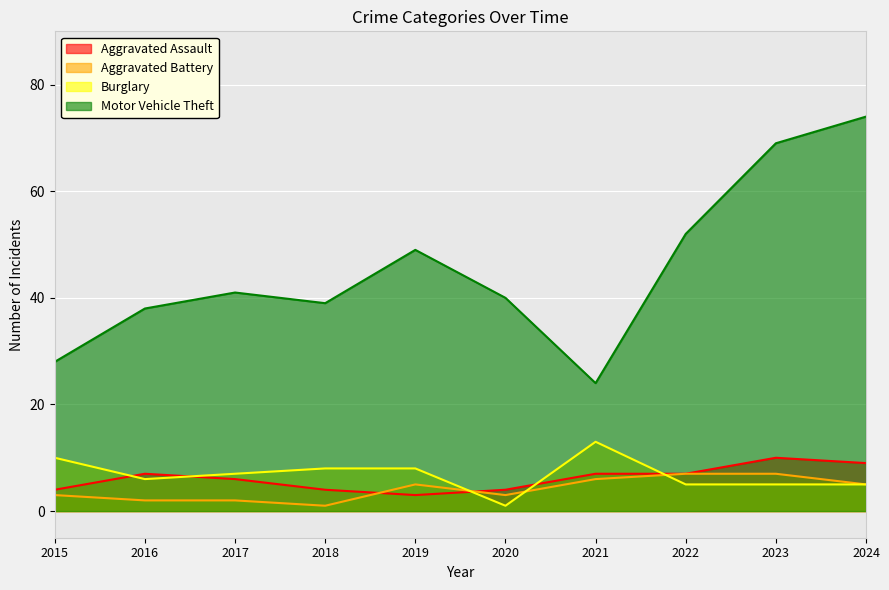

What is the value of the Aggravated Assault point at the 8th from the left?

7